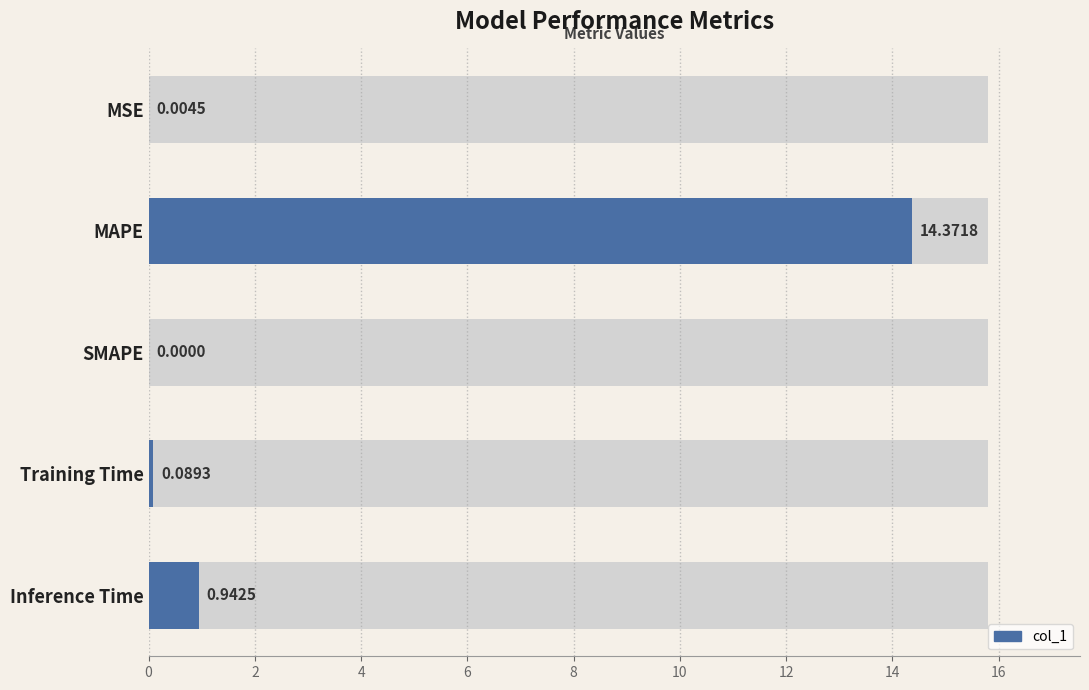

What is the difference between the maximum and minimum values?

14.4